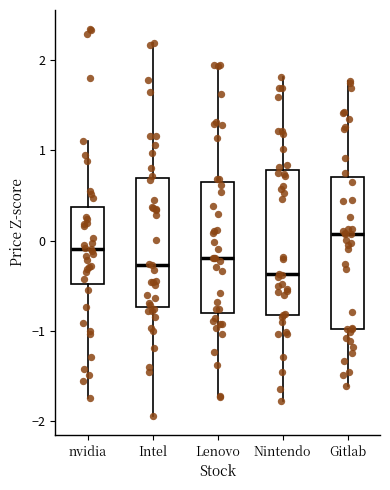

Reading left to right, read every box against the y-axis: the position of its median line, the range the box covers, and the ends of its whiskers. The values are not printed on the chart, so give them approximately, as read against the axis.

nvidia: median -0.1, box -0.5 to 0.4, whiskers -1.7 to 1.1
Intel: median -0.3, box -0.7 to 0.7, whiskers -1.9 to 2.2
Lenovo: median -0.2, box -0.8 to 0.6, whiskers -1.7 to 1.9
Nintendo: median -0.4, box -0.8 to 0.8, whiskers -1.8 to 1.8
Gitlab: median 0.1, box -1.0 to 0.7, whiskers -1.6 to 1.8